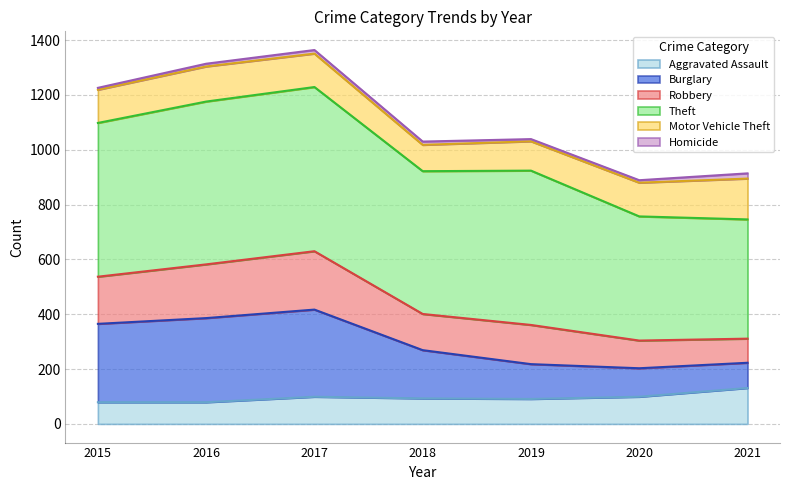

What is the maximum value for Aggravated Assault?

131